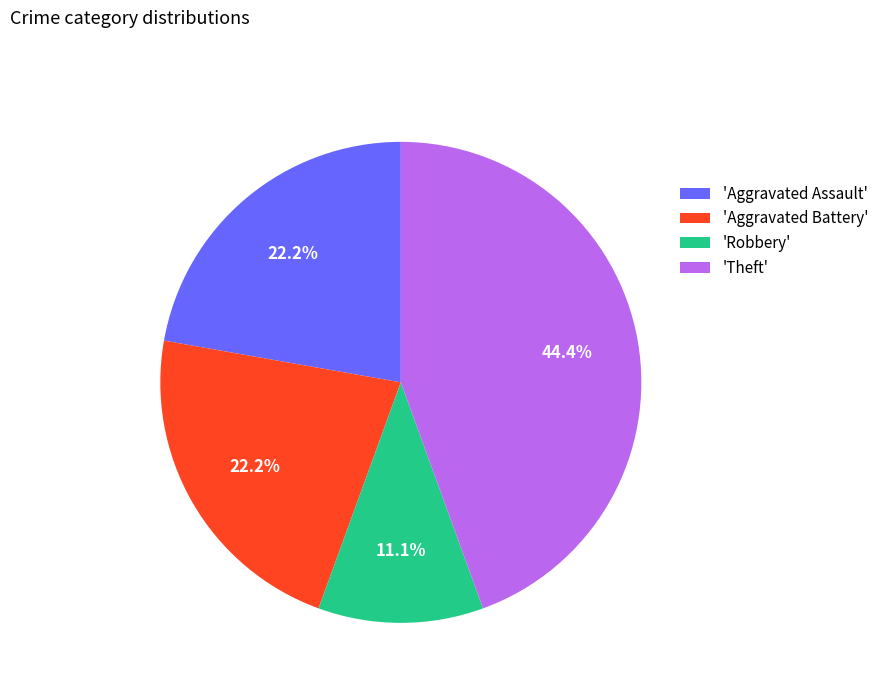

Do 'Aggravated Assault' and 'Robbery' together represent more than half of the pie?

No